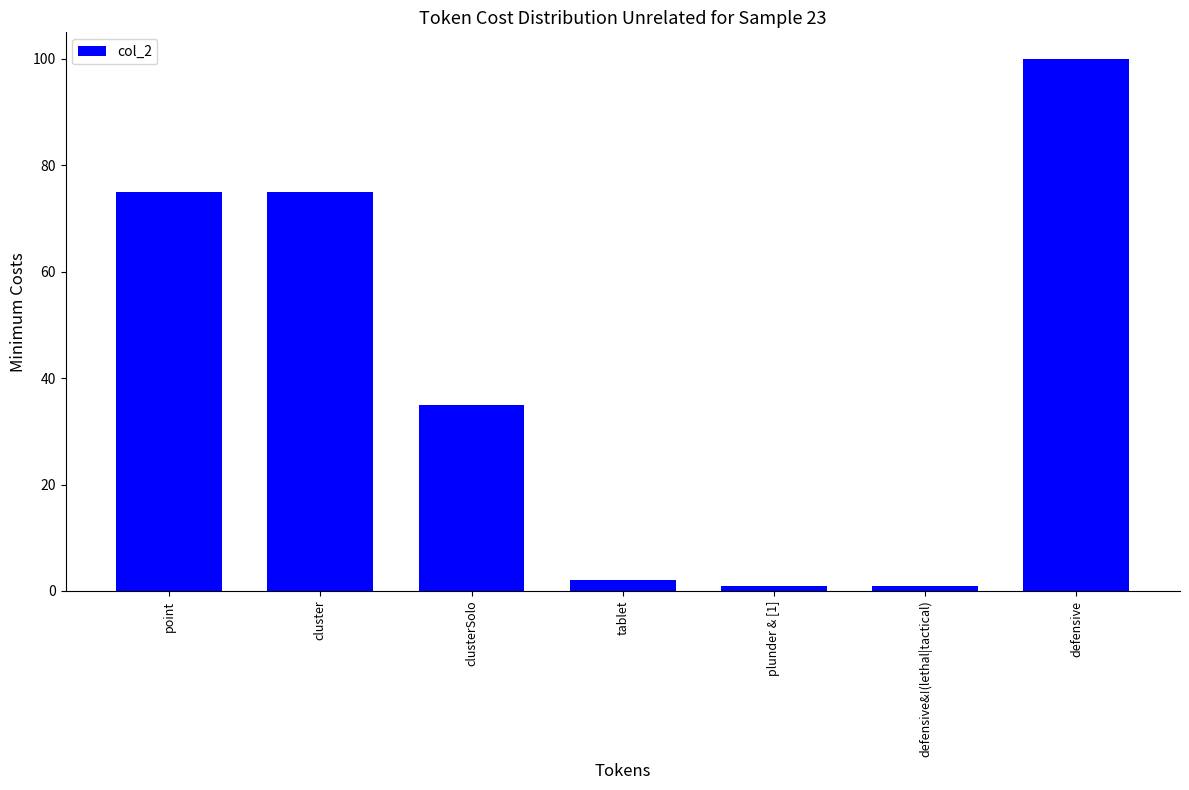

Between defensive&!(lethal|tactical) and defensive, which is larger?

defensive